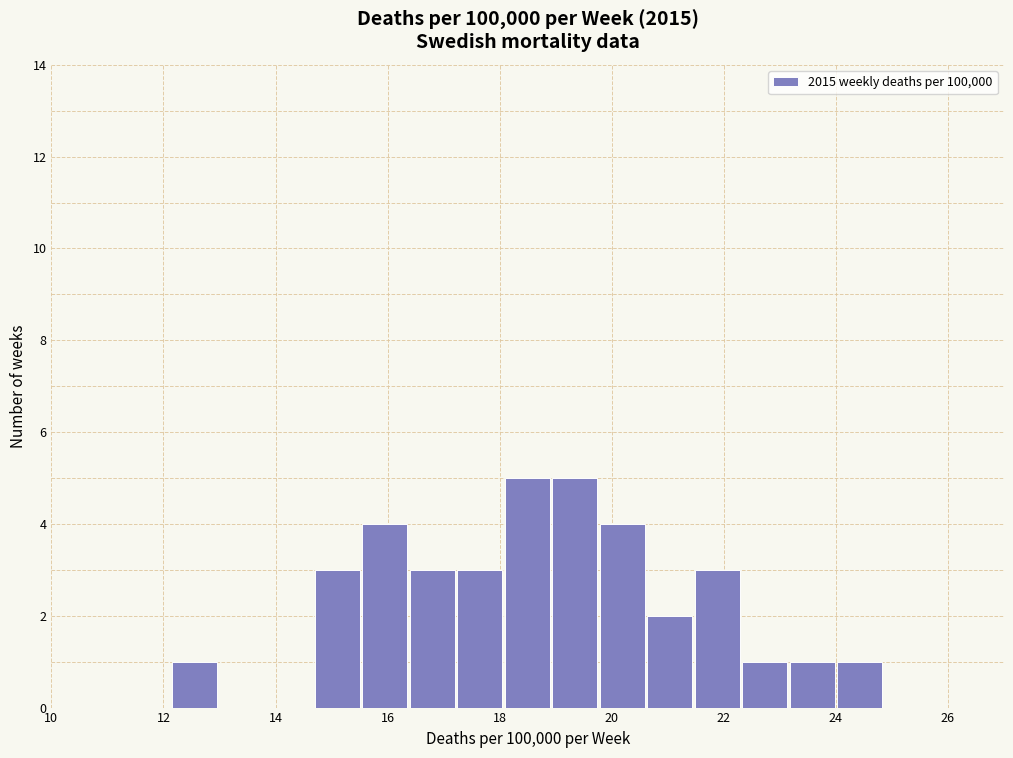

Reading left to right, list every bar in this chart as the range it spans on the x-axis followed by its height. Neither the bar edges nor the heights are printed on the chart, so give them approximately, as read against the axes.

12.2 to 13.0: 1
13.0 to 13.8: 0
13.8 to 14.6: 0
14.6 to 15.6: 3
15.6 to 16.4: 4
16.4 to 17.2: 3
17.2 to 18.0: 3
18.0 to 19.0: 5
19.0 to 19.8: 5
19.8 to 20.6: 4
20.6 to 21.4: 2
21.4 to 22.4: 3
22.4 to 23.2: 1
23.2 to 24.0: 1
24.0 to 24.8: 1